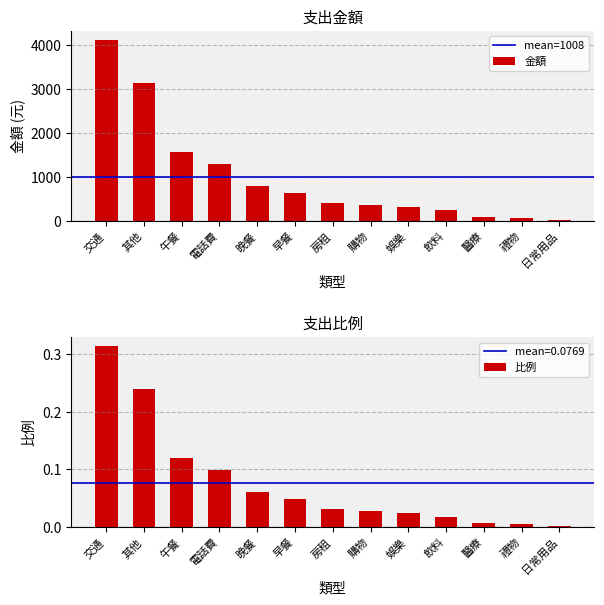

Read the value at 晚餐, to the nearest 100.

800